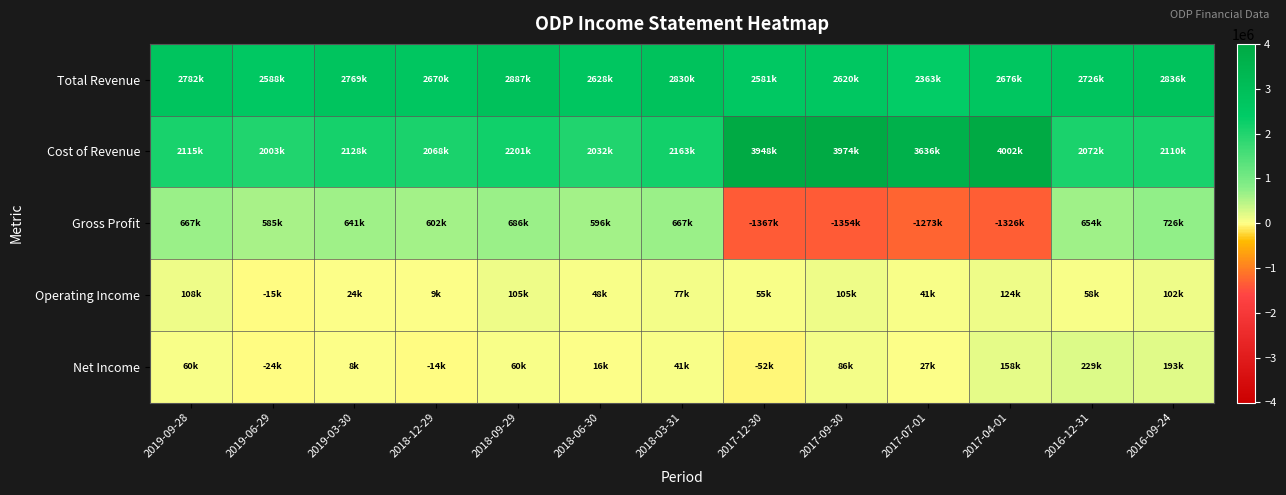

Reading right to left, list all the values displayed in this chart.

Total Revenue: 2016-09-24=2836000	2016-12-31=2726000	2017-04-01=2676000	2017-07-01=2363000	2017-09-30=2620000	2017-12-30=2581000	2018-03-31=2830000	2018-06-30=2628000	2018-09-29=2887000	2018-12-29=2670000	2019-03-30=2769000	2019-06-29=2588000	2019-09-28=2782000
Cost of Revenue: 2016-09-24=2110000	2016-12-31=2072000	2017-04-01=4002000	2017-07-01=3636000	2017-09-30=3974000	2017-12-30=3948000	2018-03-31=2163000	2018-06-30=2032000	2018-09-29=2201000	2018-12-29=2068000	2019-03-30=2128000	2019-06-29=2003000	2019-09-28=2115000
Gross Profit: 2016-09-24=726000	2016-12-31=654000	2017-04-01=-1326000	2017-07-01=-1273000	2017-09-30=-1354000	2017-12-30=-1367000	2018-03-31=667000	2018-06-30=596000	2018-09-29=686000	2018-12-29=602000	2019-03-30=641000	2019-06-29=585000	2019-09-28=667000
Operating Income: 2016-09-24=102000	2016-12-31=58000	2017-04-01=124000	2017-07-01=41000	2017-09-30=105000	2017-12-30=55000	2018-03-31=77000	2018-06-30=48000	2018-09-29=105000	2018-12-29=9000	2019-03-30=24000	2019-06-29=-15000	2019-09-28=108000
Net Income: 2016-09-24=193000	2016-12-31=229000	2017-04-01=158000	2017-07-01=27000	2017-09-30=86000	2017-12-30=-52000	2018-03-31=41000	2018-06-30=16000	2018-09-29=60000	2018-12-29=-14000	2019-03-30=8000	2019-06-29=-24000	2019-09-28=60000